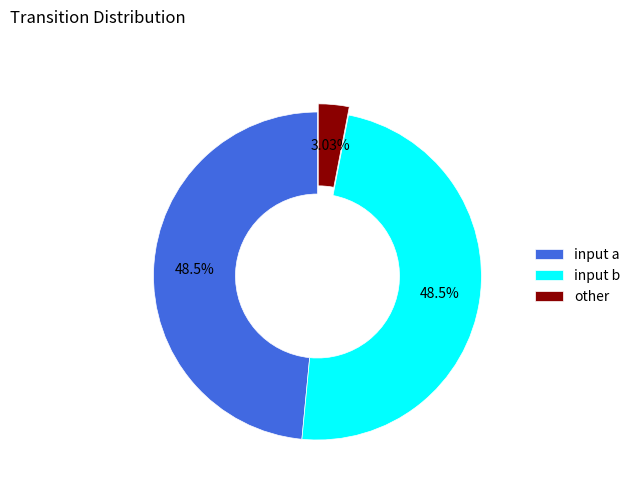

What is the total percentage of input a and other?

51.5%